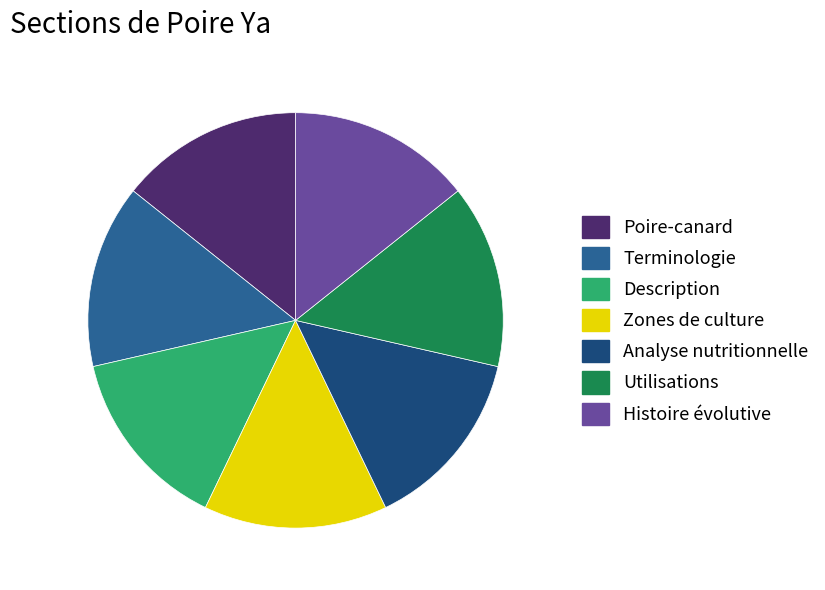

Approximately how many times larger is the value at Analyse nutritionnelle compared to Histoire évolutive?

1.0